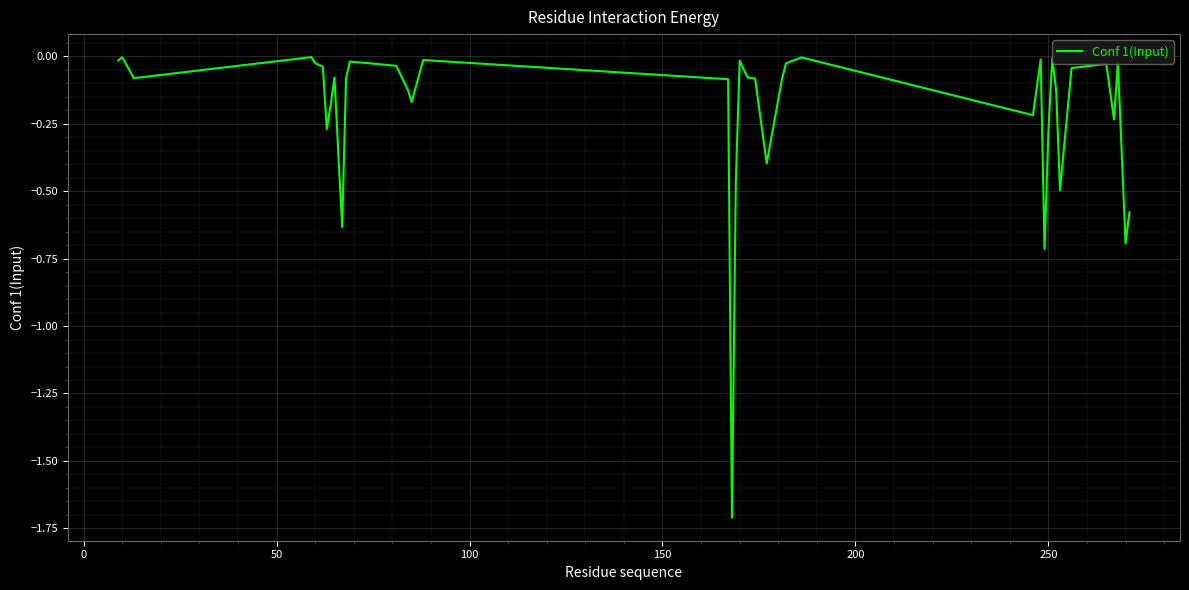

What is the difference between the maximum and minimum values?

1.7